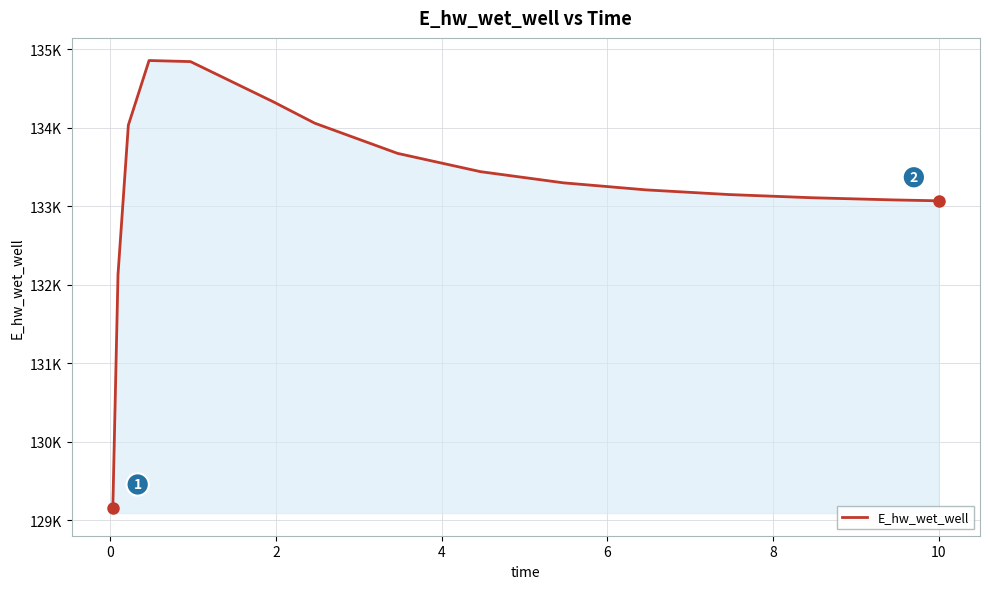

Does the chart have visible grid lines?

Yes